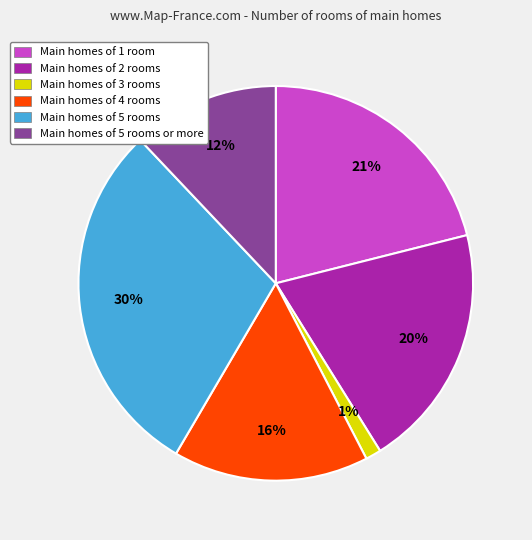

To the nearest percent, what percentage of the pie is Main homes of 1 room?

21%